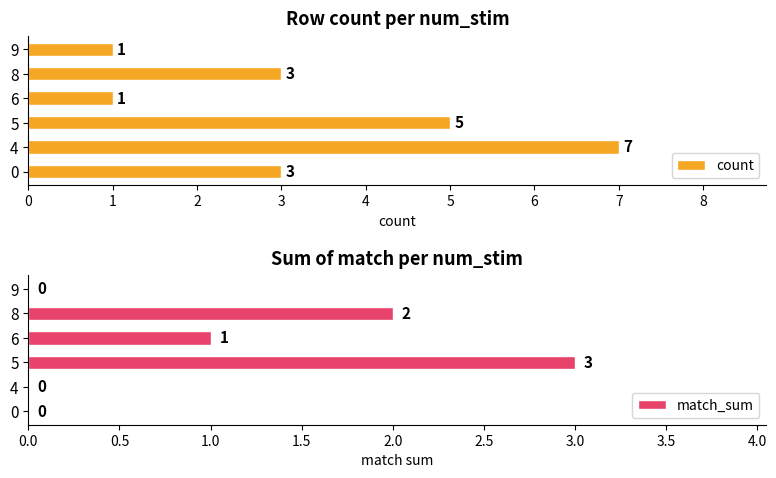

What is the average value of the match_sum series?

1